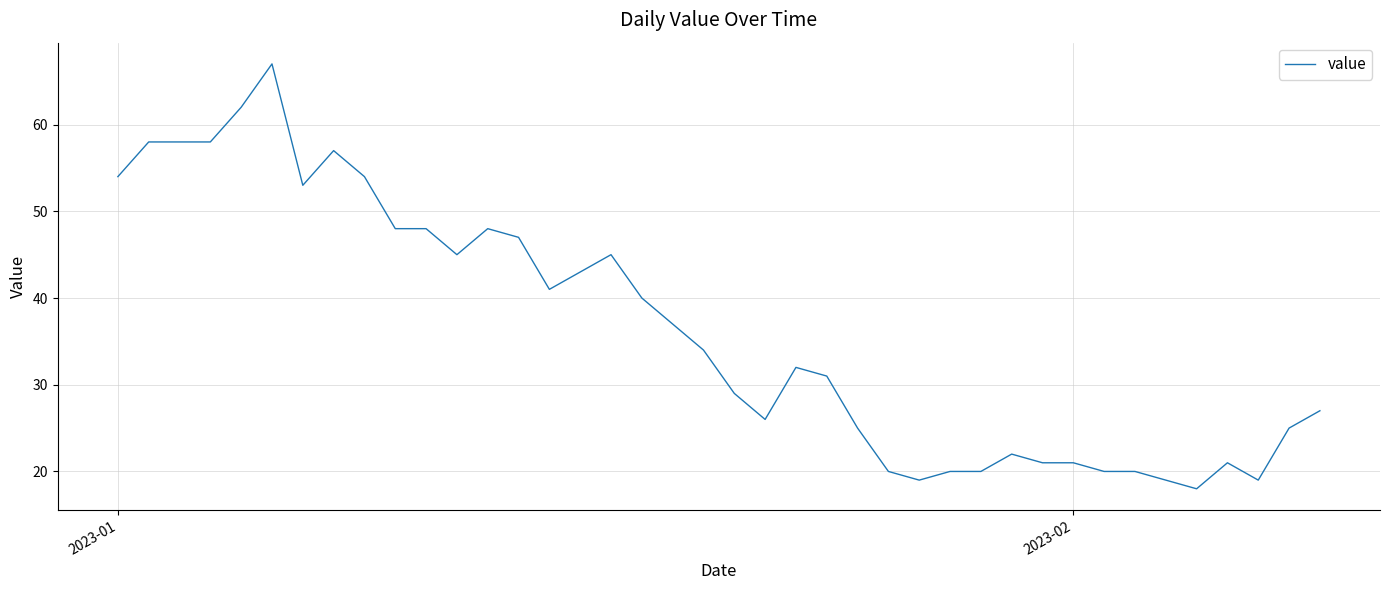

What is the minimum value shown in the chart?

18